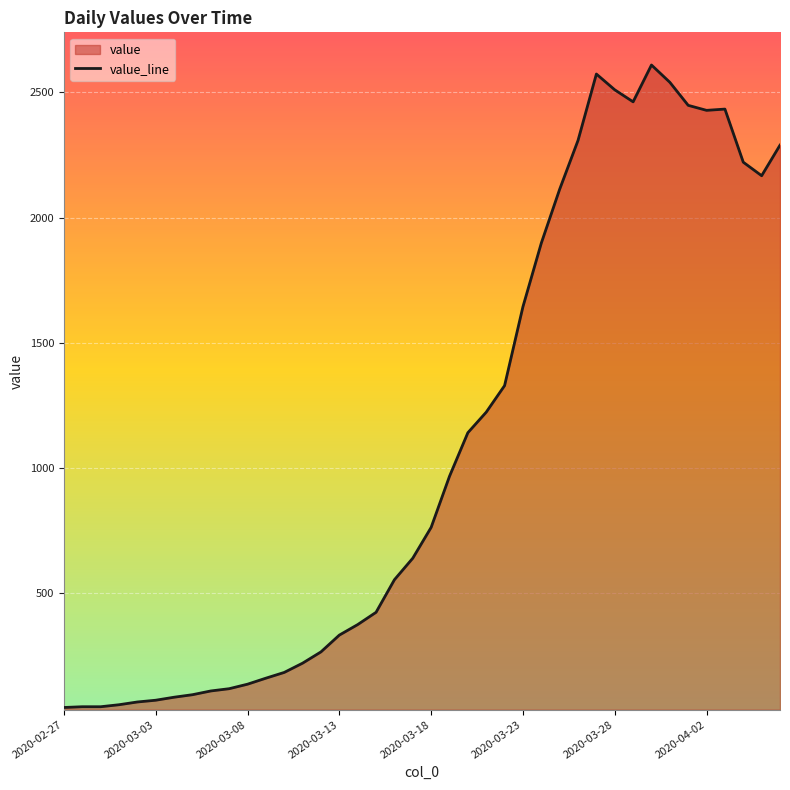

How many interior local peaks (higher than both neighbors) does the data have?

3